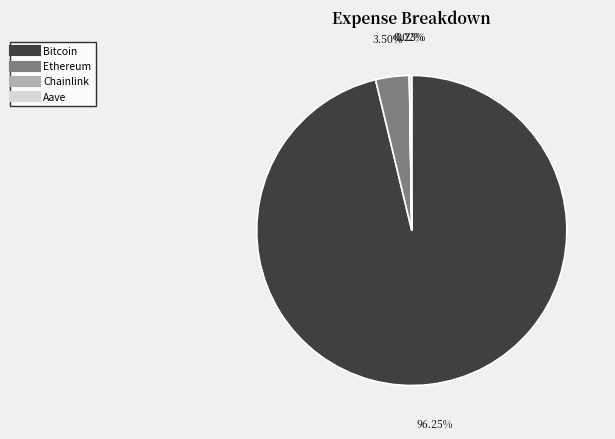

Which category accounts for the majority?

Bitcoin